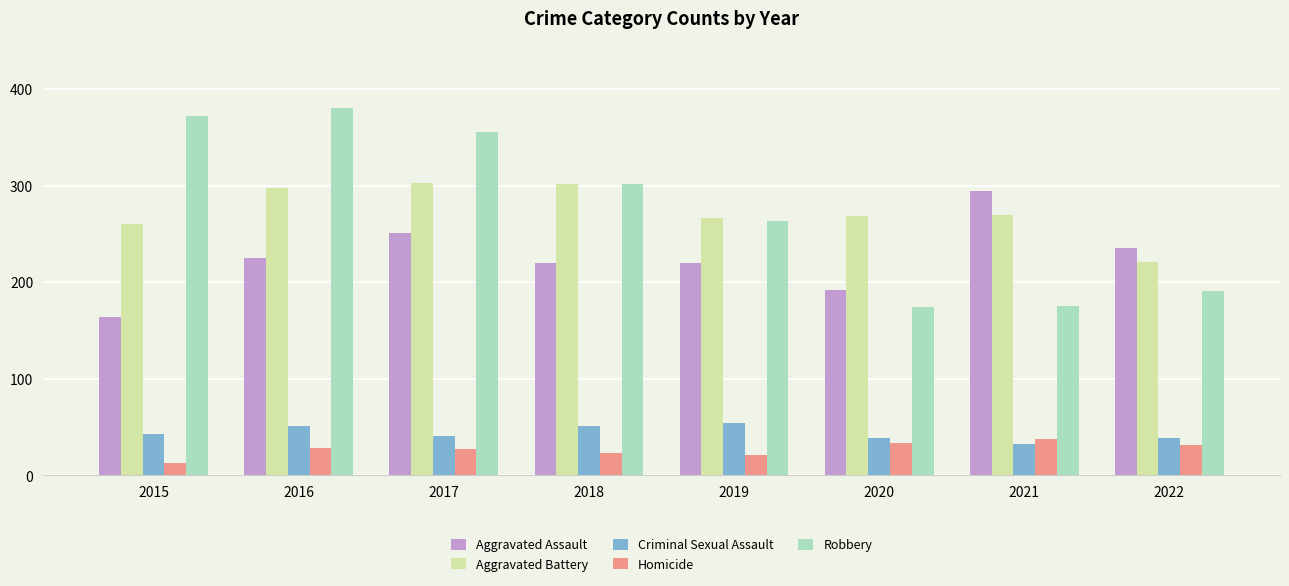

What is the maximum value for Aggravated Battery?

303